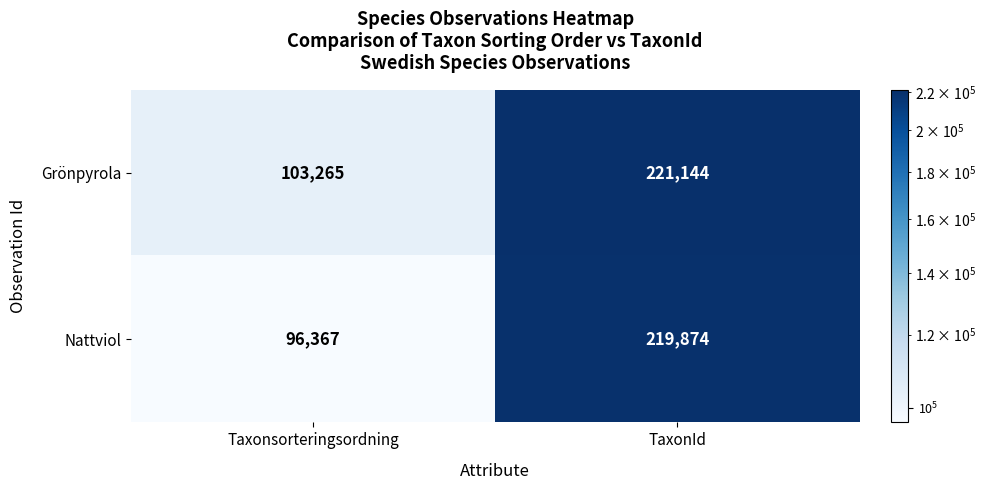

At which label is Nattviol closest to 158120?

Taxonsorteringsordning